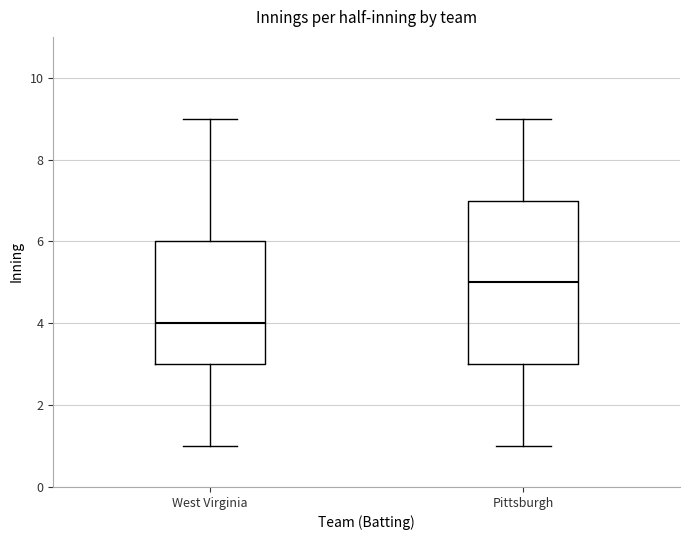

Where is the upper edge of the box for Pittsburgh on the y-axis? The values are not printed on the chart, so give them approximately, as read against the axis.

7